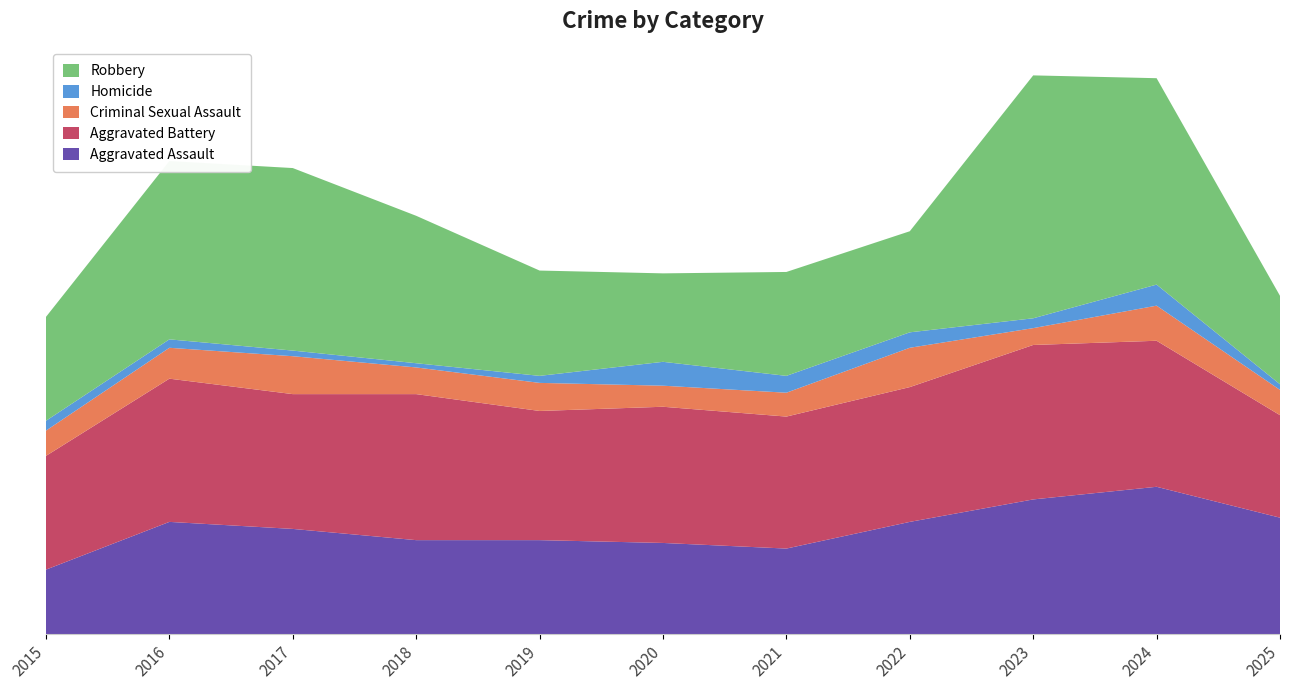

Reading left to right, list all the values displayed in this chart.

Aggravated Assault: 2015=46	2016=80	2017=75	2018=67	2019=67	2020=65	2021=61	2022=80	2023=96	2024=105	2025=83
Aggravated Battery: 2015=81	2016=102	2017=96	2018=104	2019=92	2020=97	2021=94	2022=96	2023=110	2024=104	2025=73
Criminal Sexual Assault: 2015=18	2016=22	2017=27	2018=19	2019=20	2020=15	2021=17	2022=28	2023=12	2024=25	2025=18
Homicide: 2015=7	2016=6	2017=4	2018=3	2019=5	2020=17	2021=12	2022=11	2023=7	2024=15	2025=4
Robbery: 2015=74	2016=127	2017=130	2018=105	2019=75	2020=63	2021=74	2022=72	2023=173	2024=147	2025=63